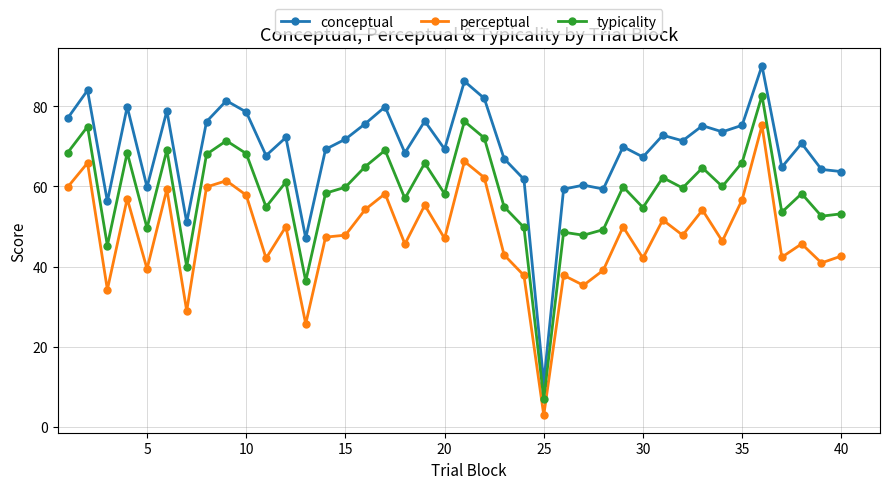

Which series has the largest total across all categories?

conceptual